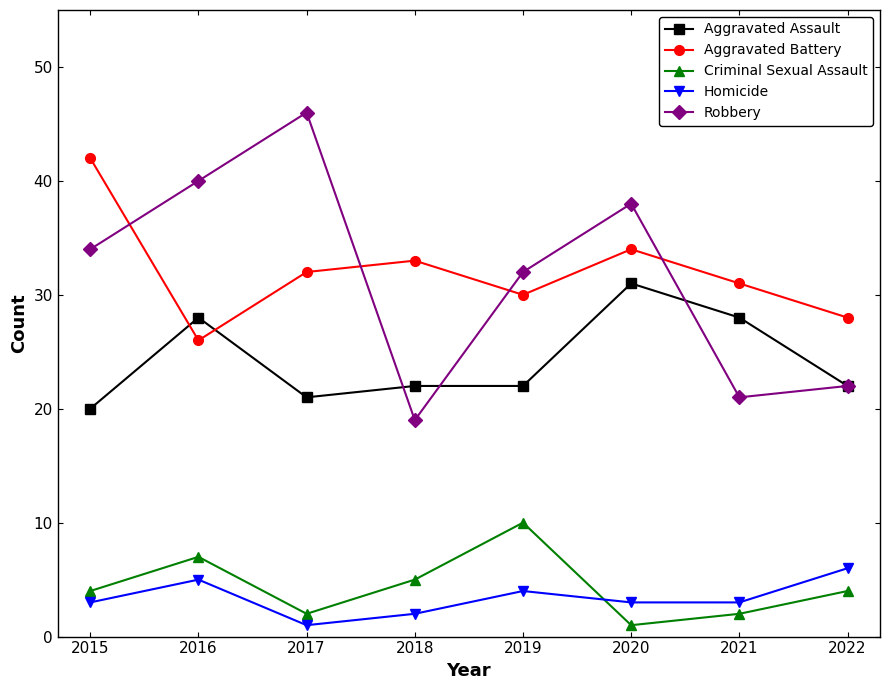

The Aggravated Battery series shows 32 at 2017. True or false?

True